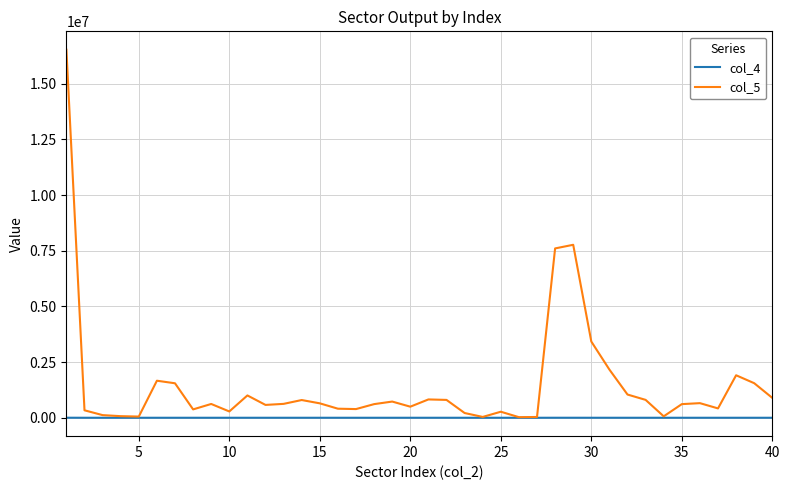

Which series has the largest total across all categories?

col_5